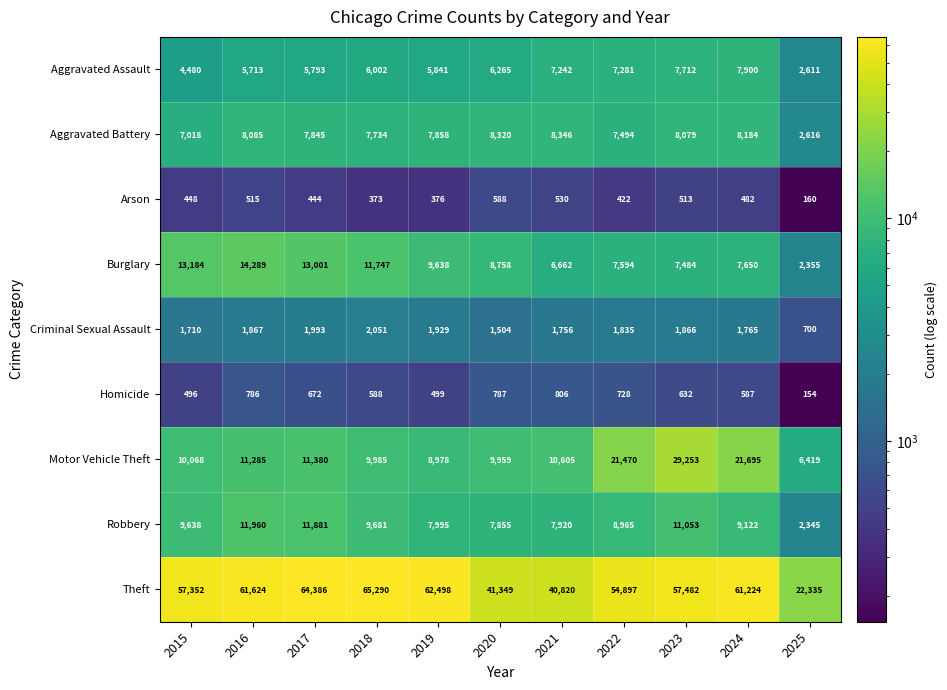

Rank the series at 2017 from lowest to highest value.

Arson, Homicide, Criminal Sexual Assault, Aggravated Assault, Aggravated Battery, Motor Vehicle Theft, Robbery, Burglary, Theft